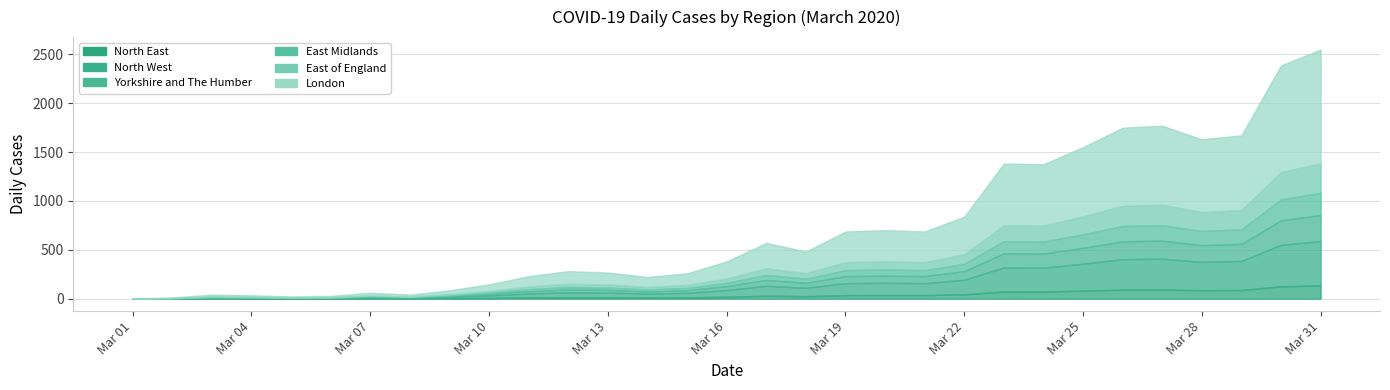

True or false: North West has more than 0 points higher than both neighbors.

True